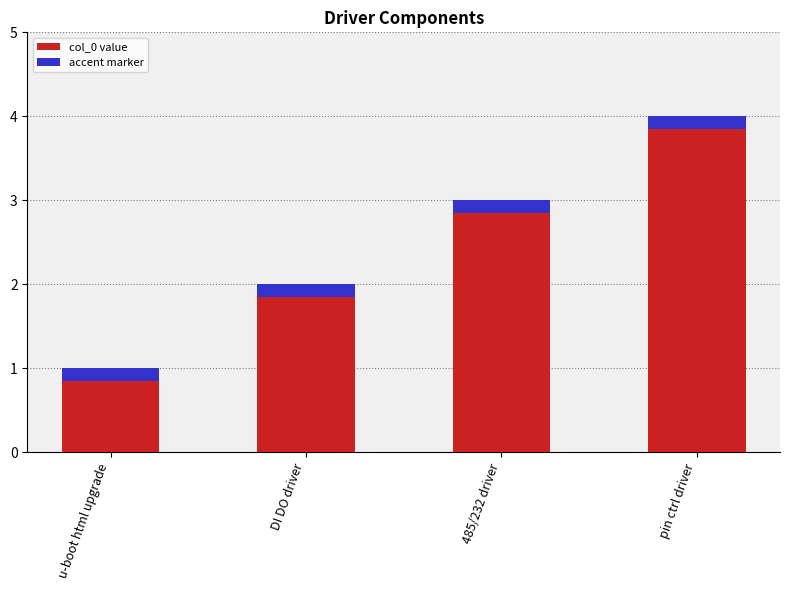

What is the difference between the maximum and minimum values in the col_0 value series?

3.0